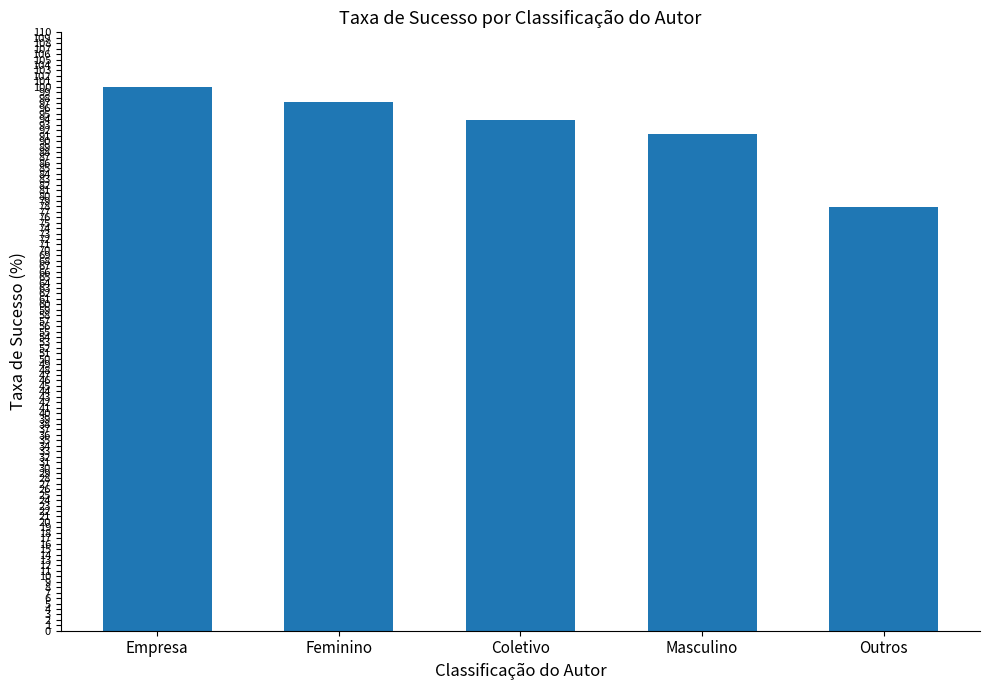

Reading left to right, what are all the values shown in this chart?

100.0	97.2	93.9	91.3	77.8